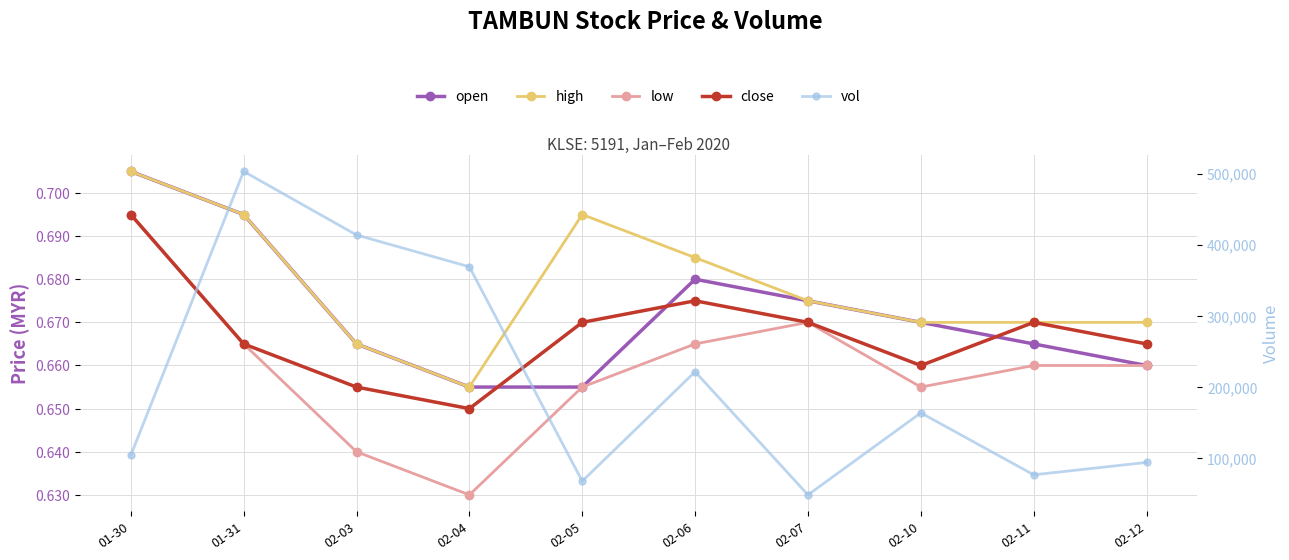

What is the spread (max minus min) of values at 02-10?

163799.3